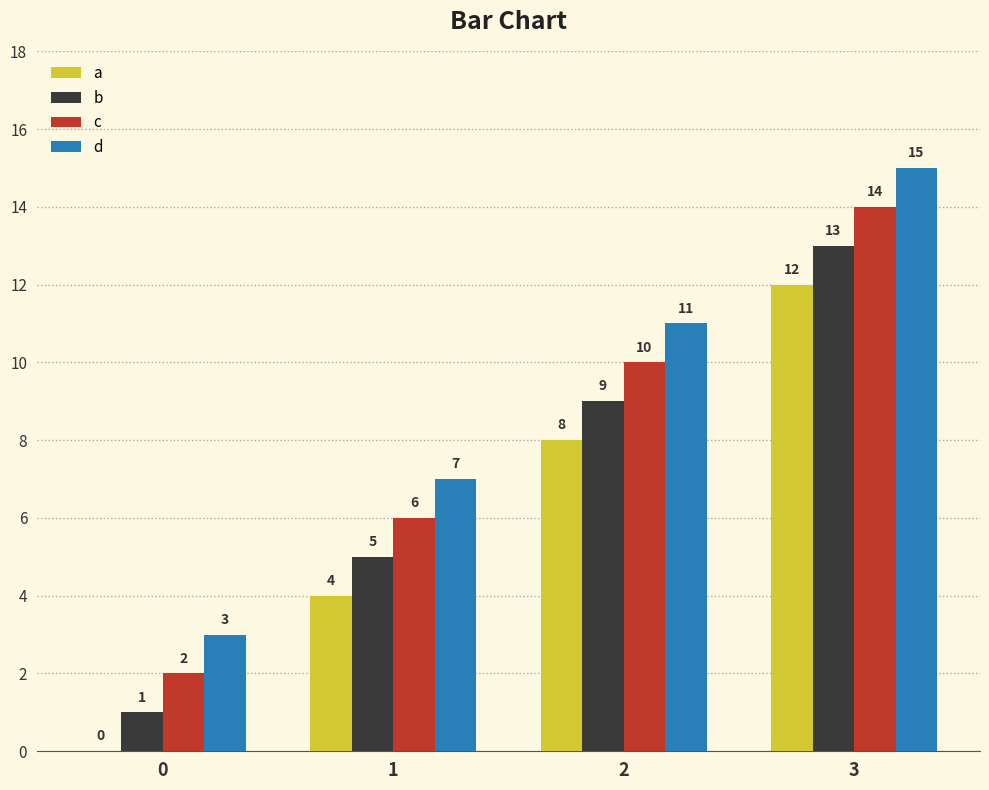

Which label corresponds to the largest value in the chart?

3